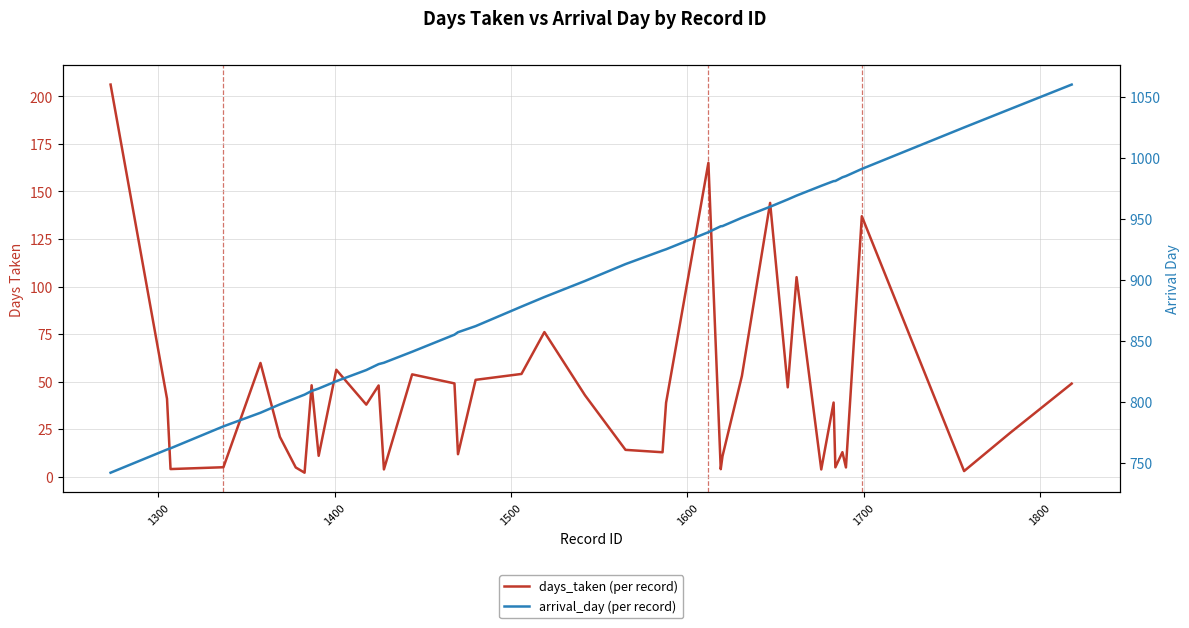

True or false: arrival_day (per record) and days_taken (per record) cross at least once.

False